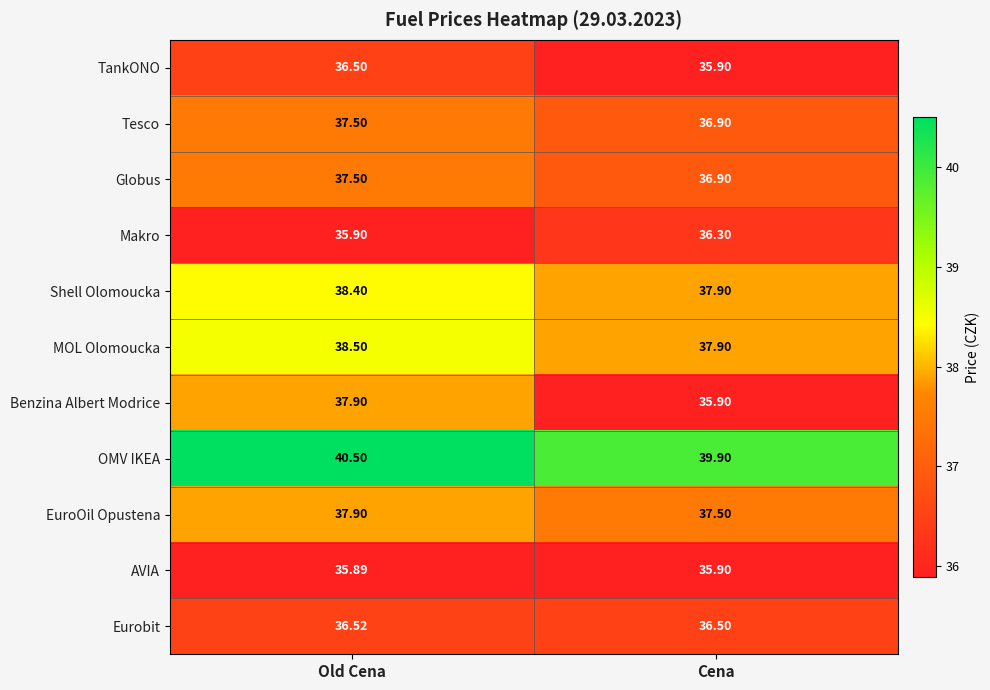

List the labels in order of EuroOil Opustena value, largest first.

Old Cena, Cena